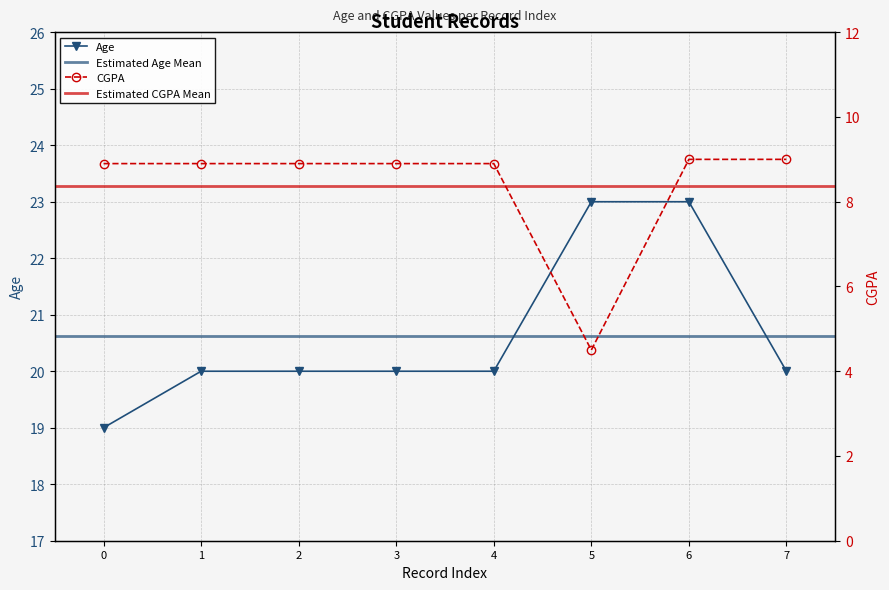

Is it true that Age equals 35 at 5?

False